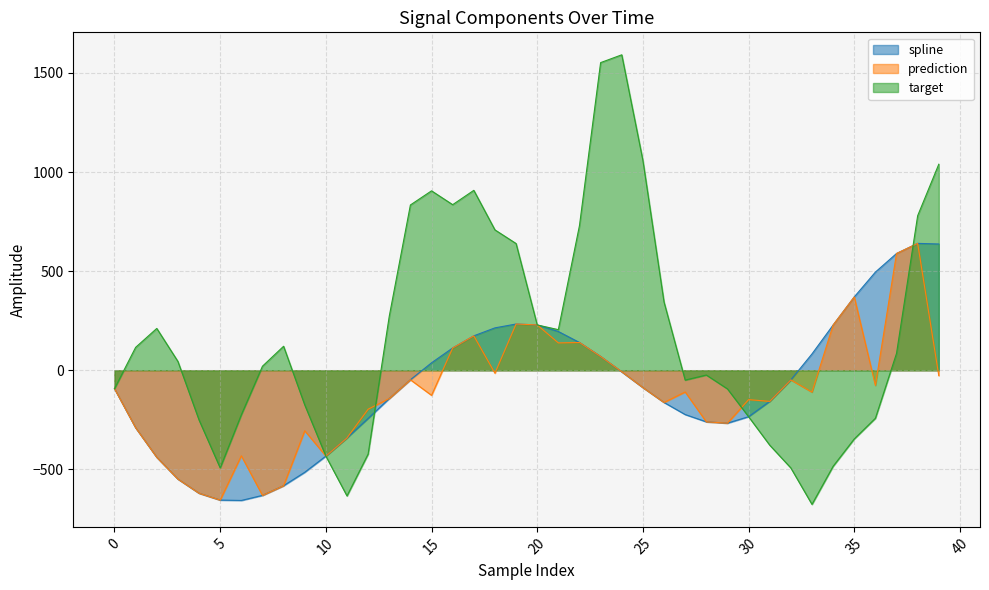

In target, how many points are lower than both neighbors (excluding endpoints)?

6